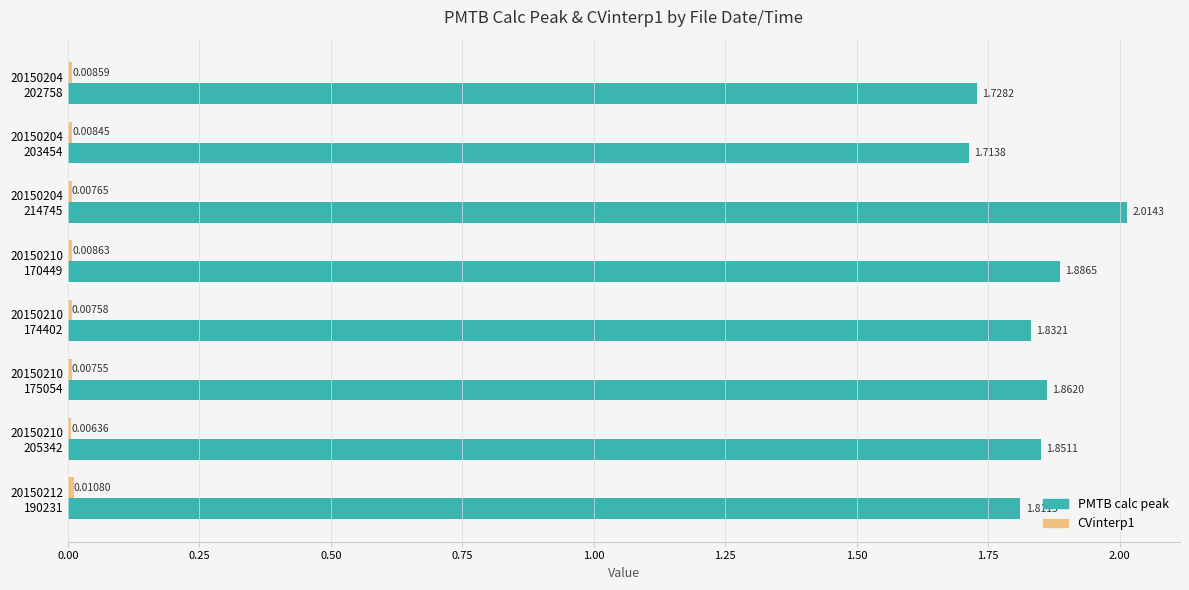

Which series has the largest range (max minus min)?

PMTB calc peak